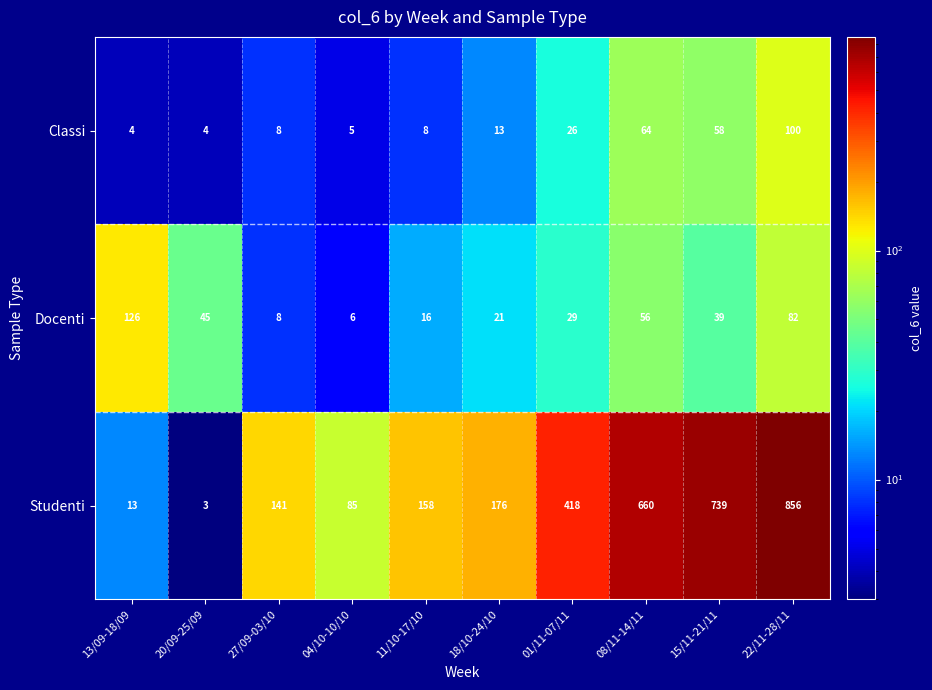

Rank the categories by Studenti value from highest to lowest.

22/11-28/11, 15/11-21/11, 08/11-14/11, 01/11-07/11, 18/10-24/10, 11/10-17/10, 27/09-03/10, 04/10-10/10, 13/09-18/09, 20/09-25/09